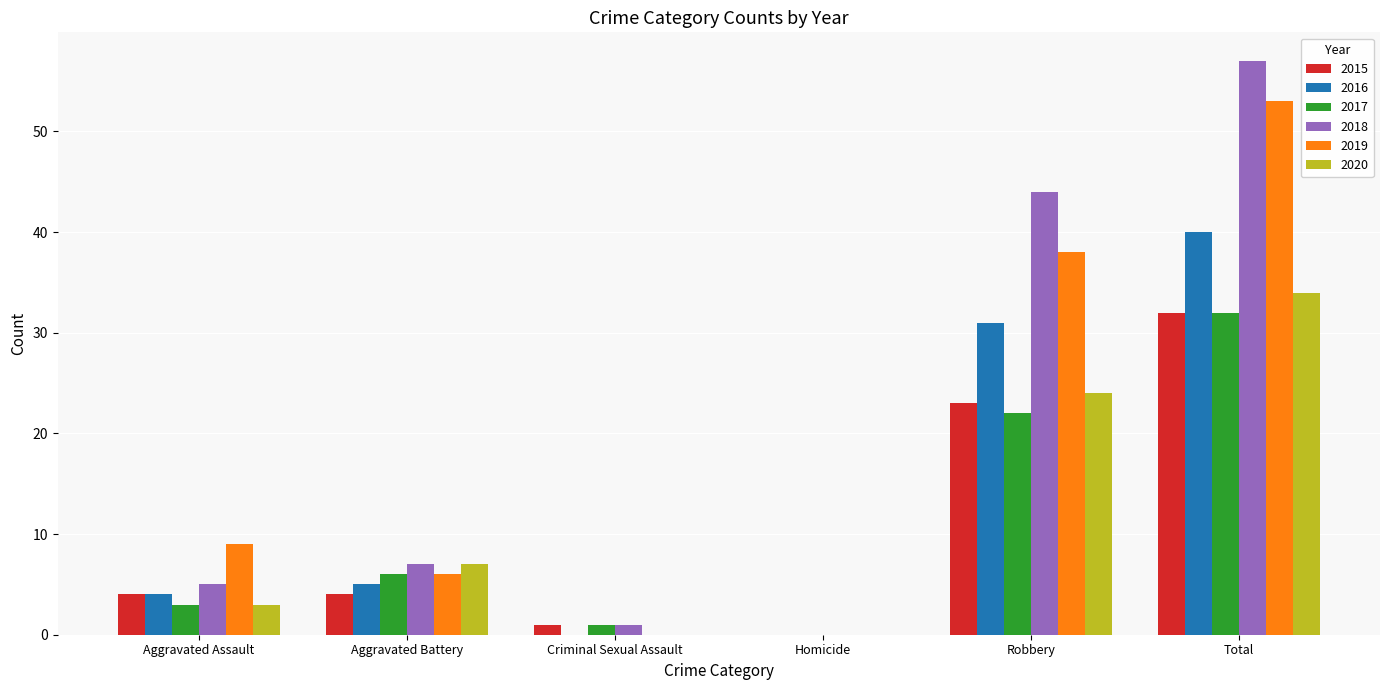

Does the chart contain stacked bars?

No